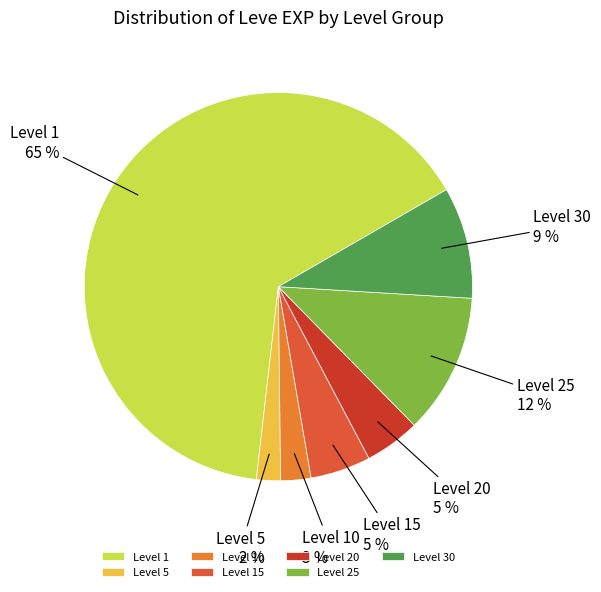

Which has a higher value, Level 30 or Level 10?

Level 30